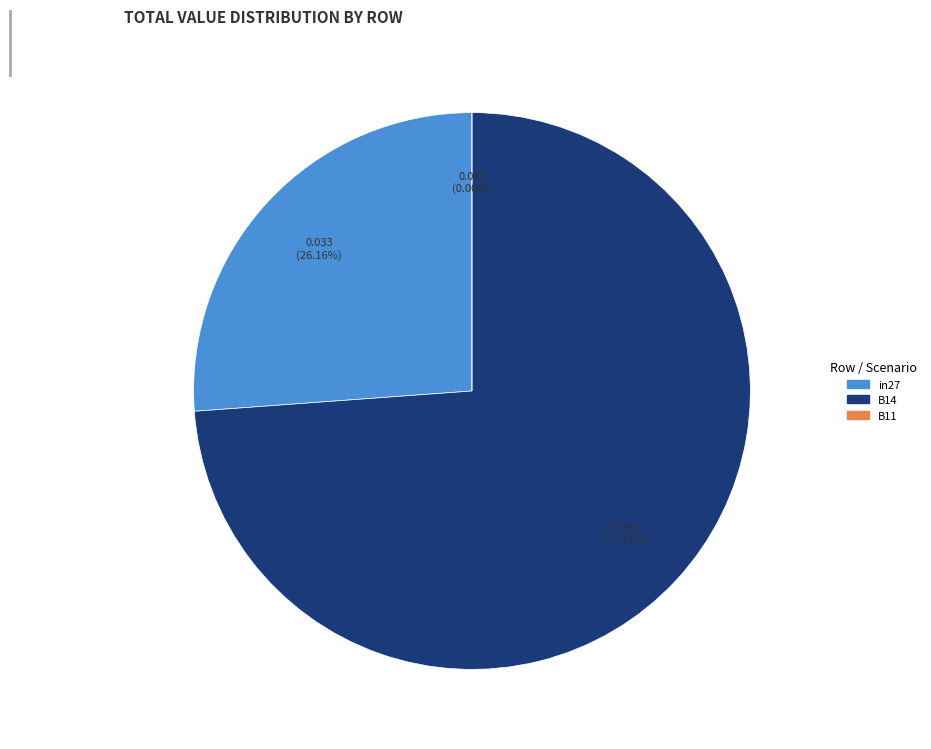

Between B14 and in27, which is larger?

B14